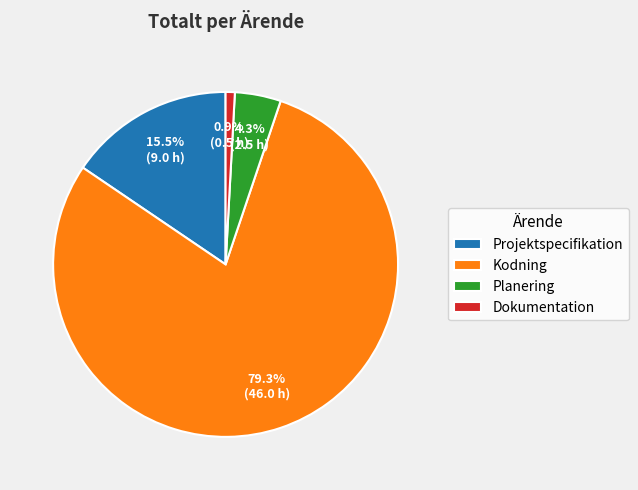

To the nearest percent, what percentage of the pie is Dokumentation?

1%